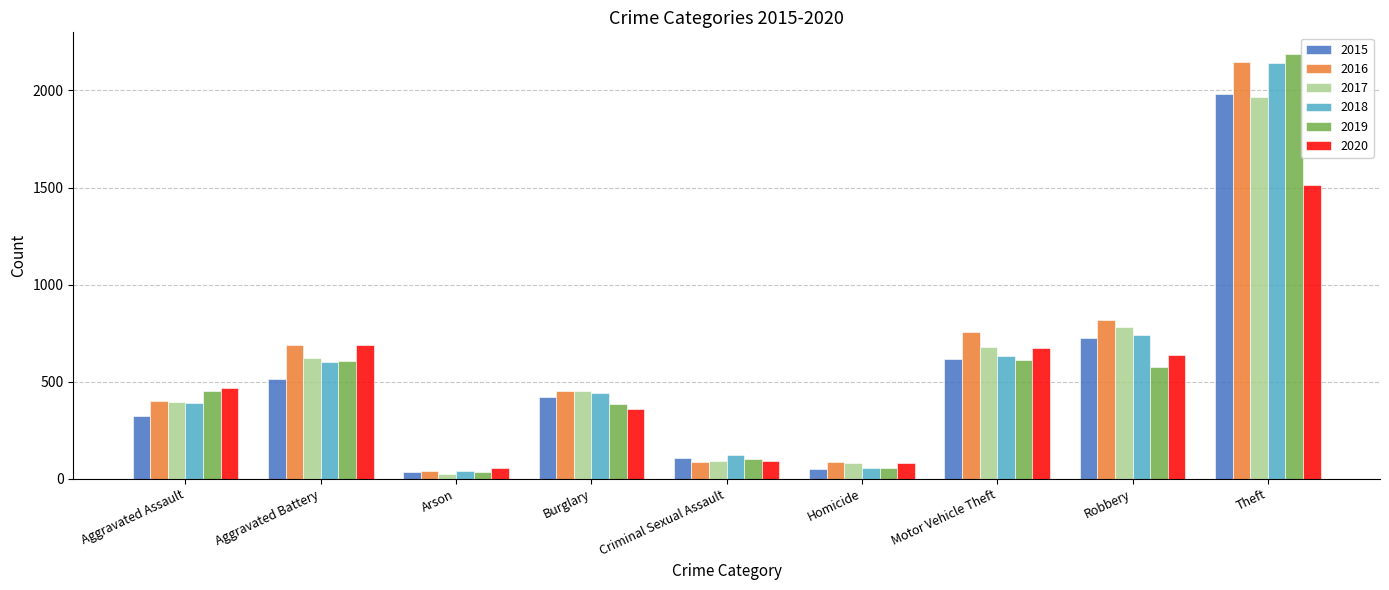

Is the value of 2017 at Homicide greater than the value of 2015 at Aggravated Assault?

No